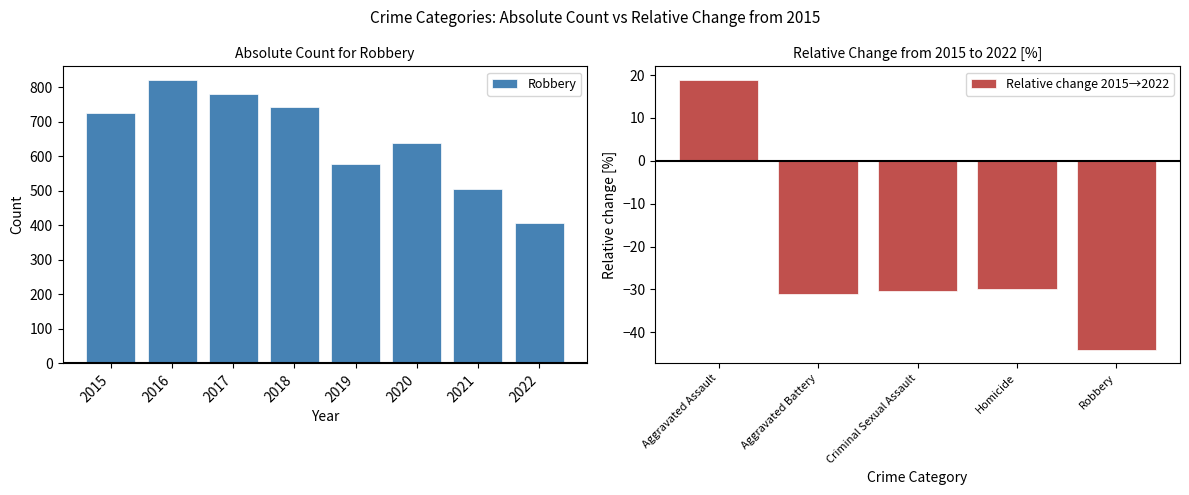

At which label does Relative change 2015→2022 reach its peak?

Aggravated Assault